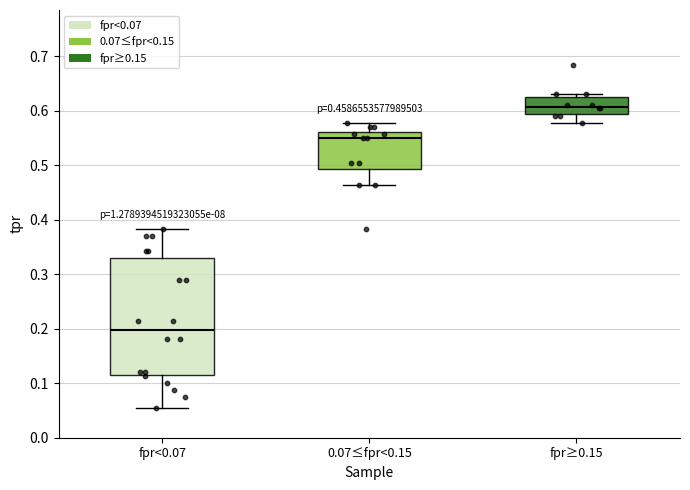

Which box has the lowest median line?

fpr<0.07